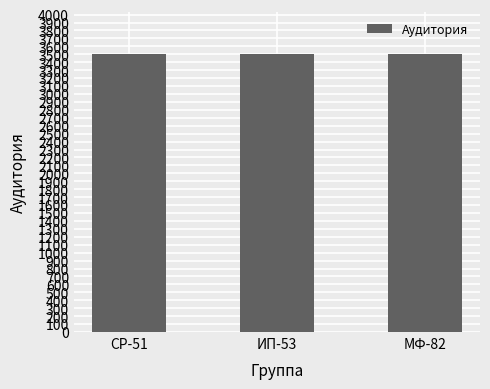

What is the ratio of the value at ИП-53 to the value at МФ-82?

1.0